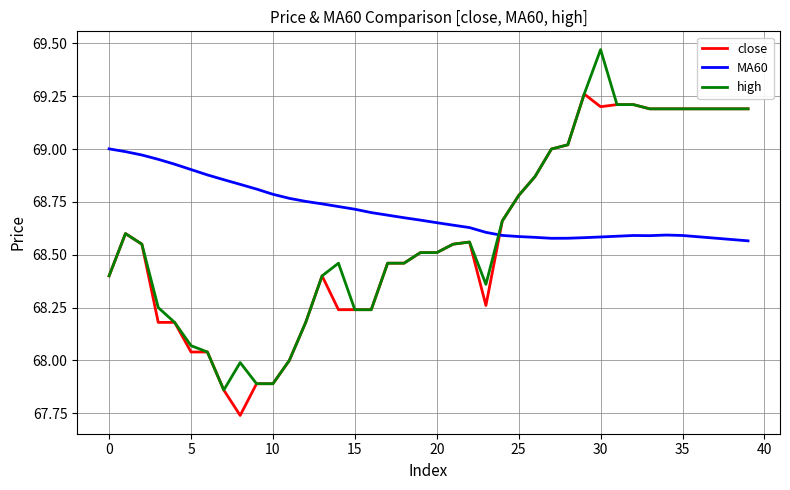

Which series has the largest total across all categories?

MA60